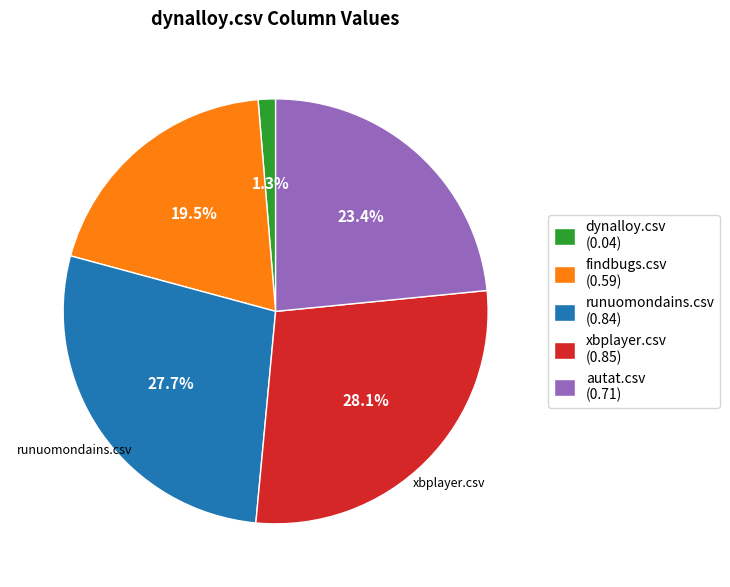

How many slices are in this pie chart?

5